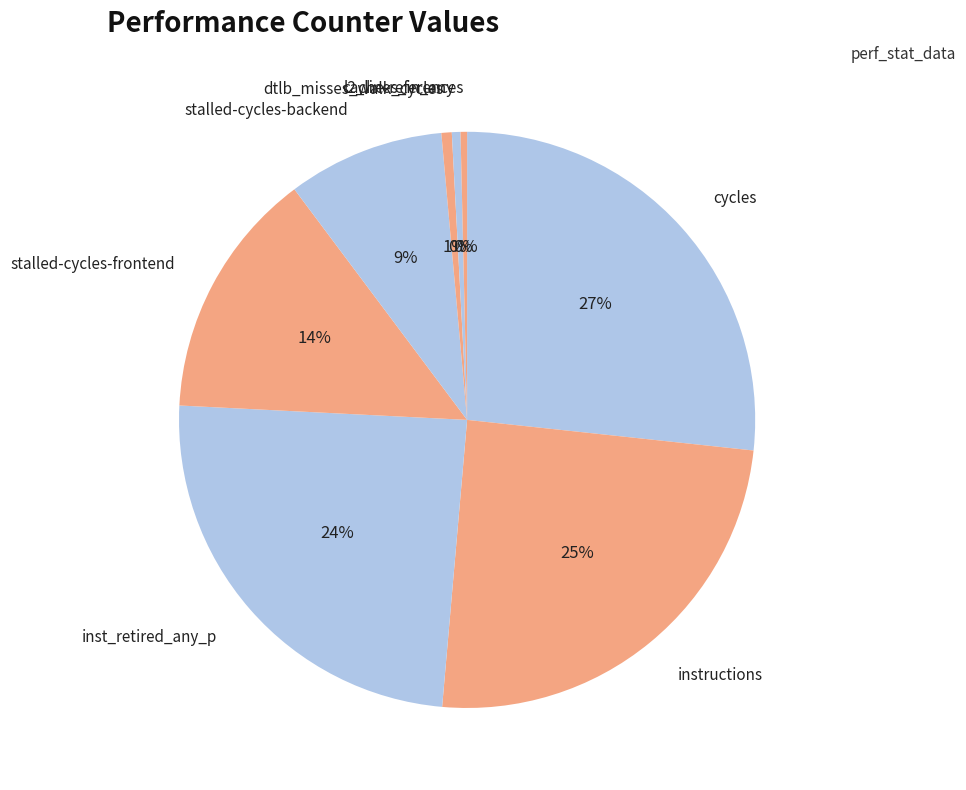

How many slices are in this pie chart?

8